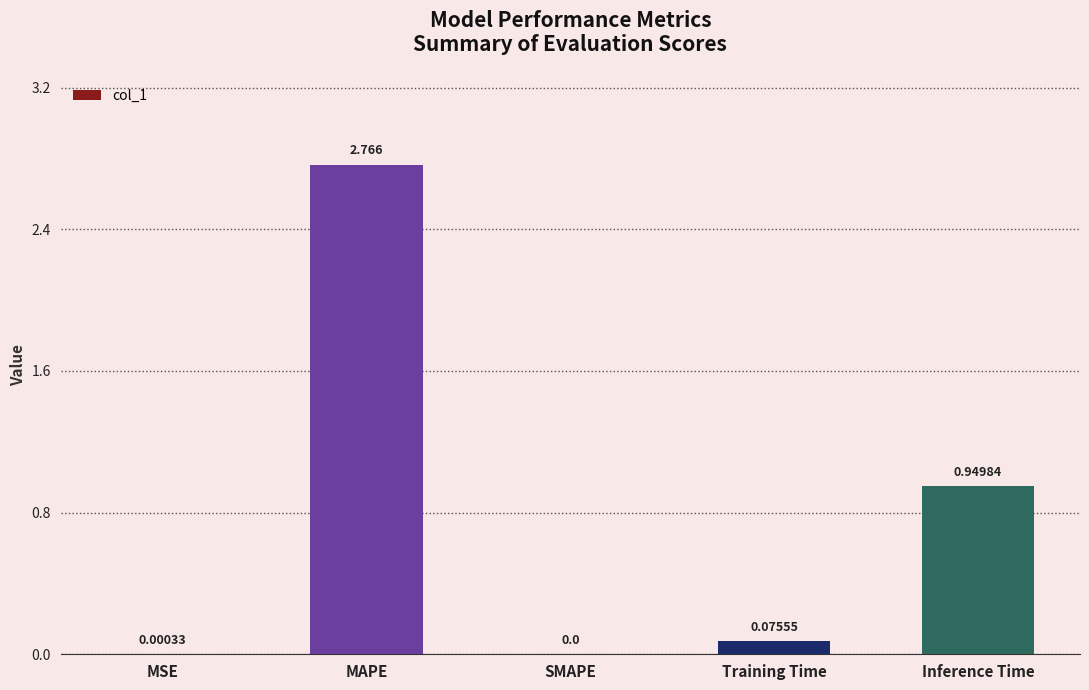

At which category does the chart reach its peak across all series?

MAPE